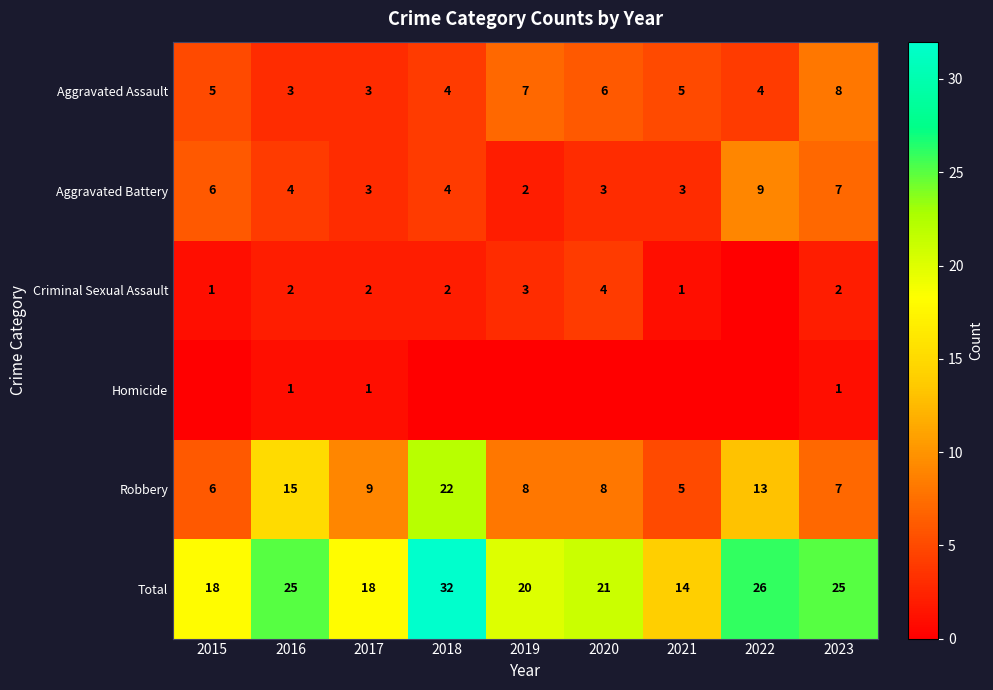

At which category does the chart reach its minimum across all series?

2022